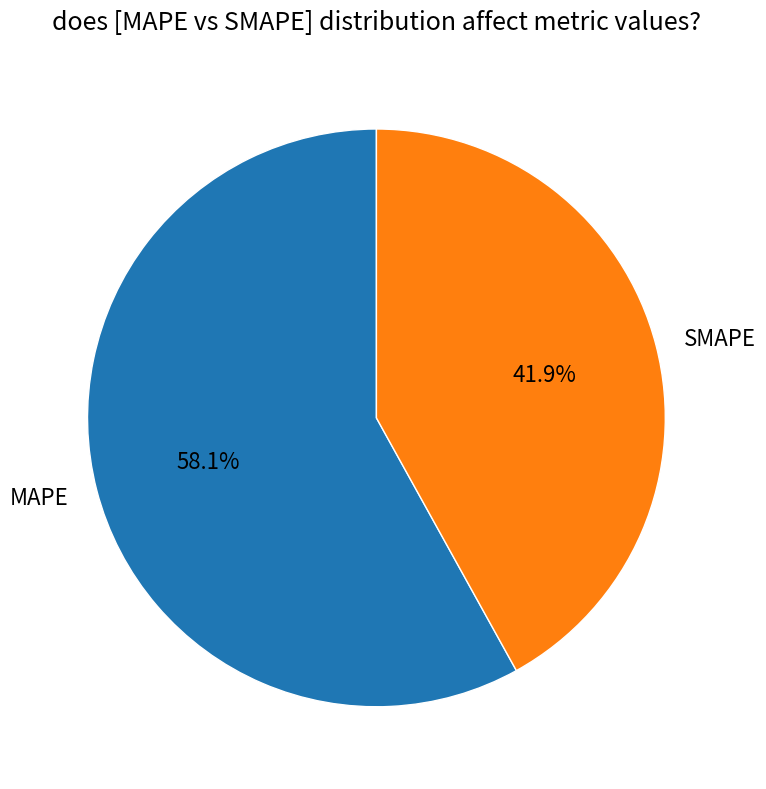

The SMAPE slice represents 33% of the pie. True or false?

False